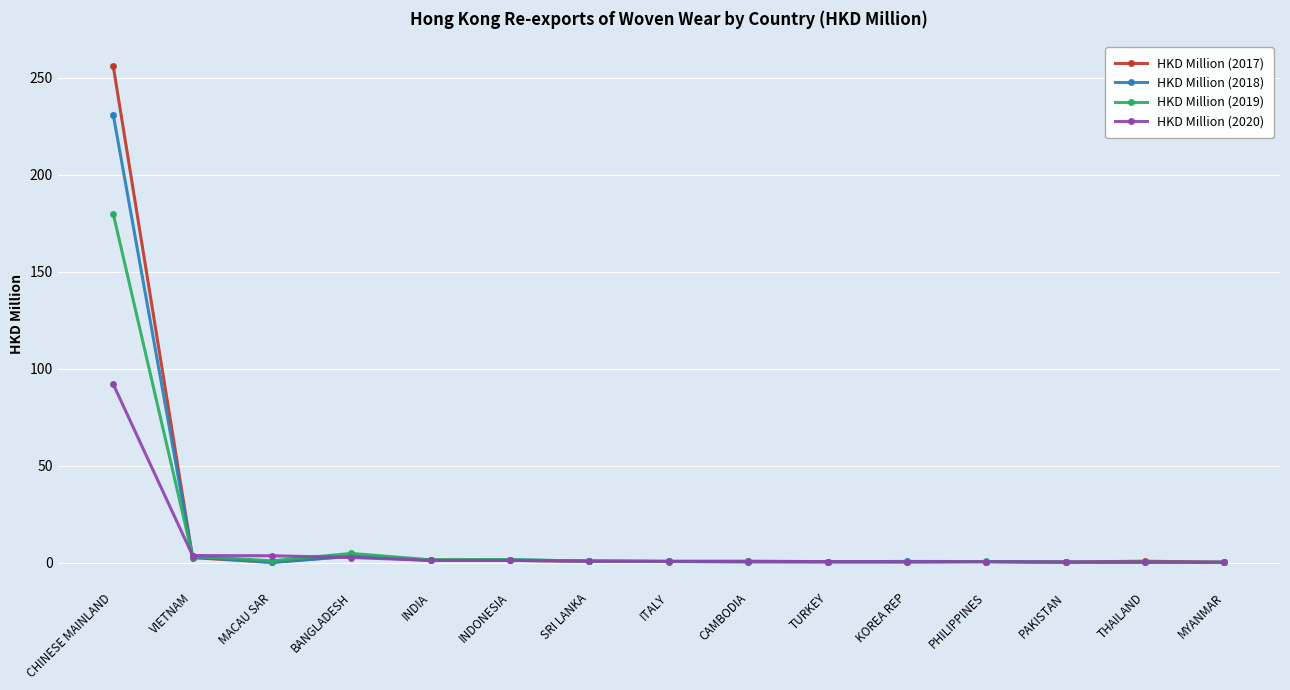

Where is the first local minimum for HKD Million (2018)?

MACAU SAR